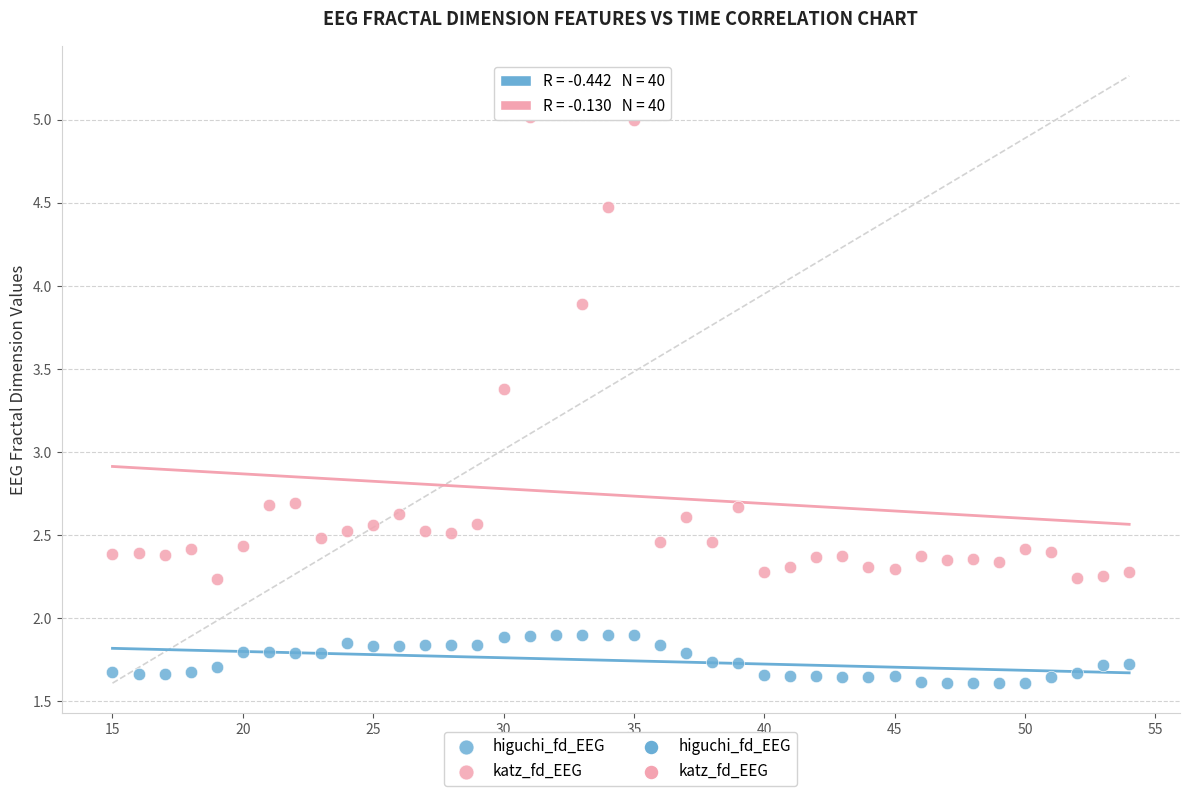

Which series contains the highest Y value?

katz_fd_EEG